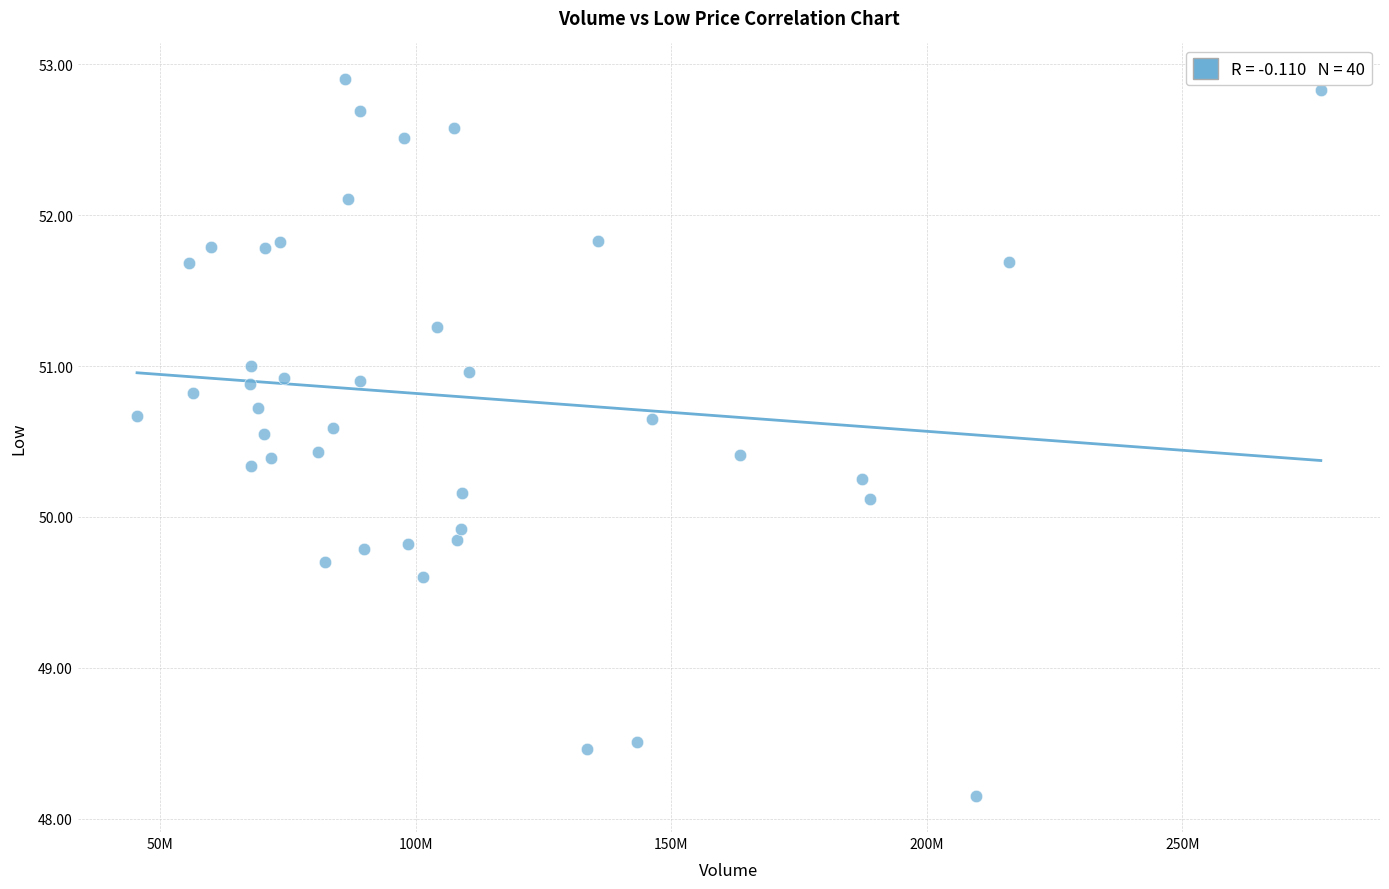

What is the range of X values (max minus min)?

231677600.0